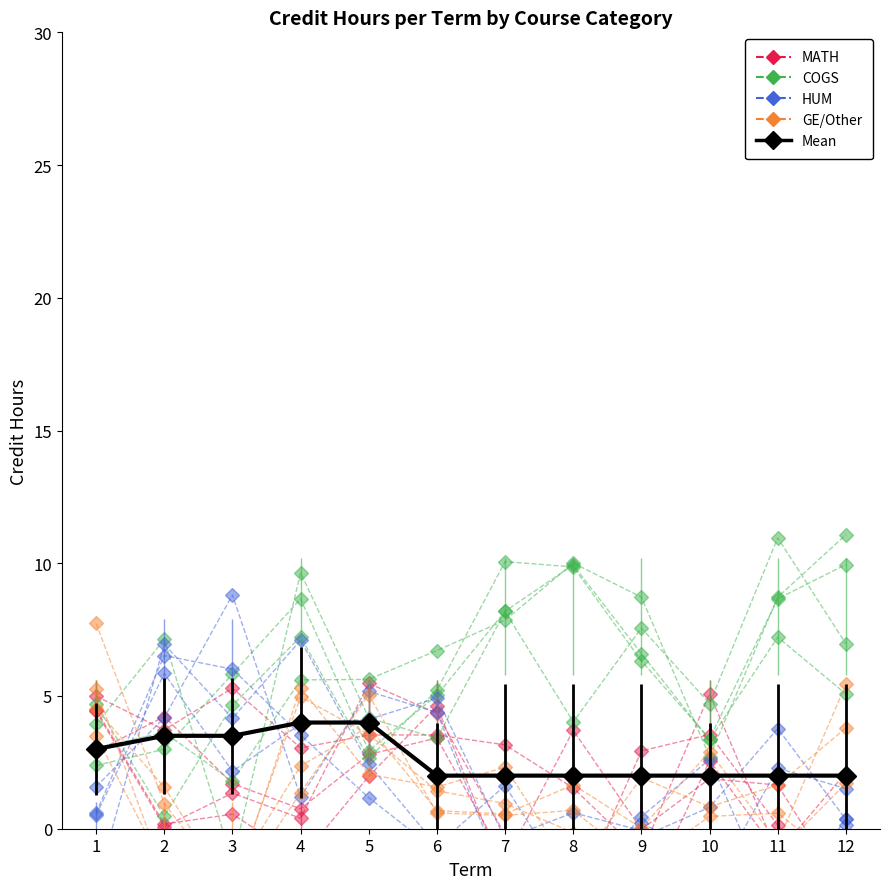

At 7, list the series in order from smallest to largest.

HUM, GE/Other, Mean, MATH, COGS